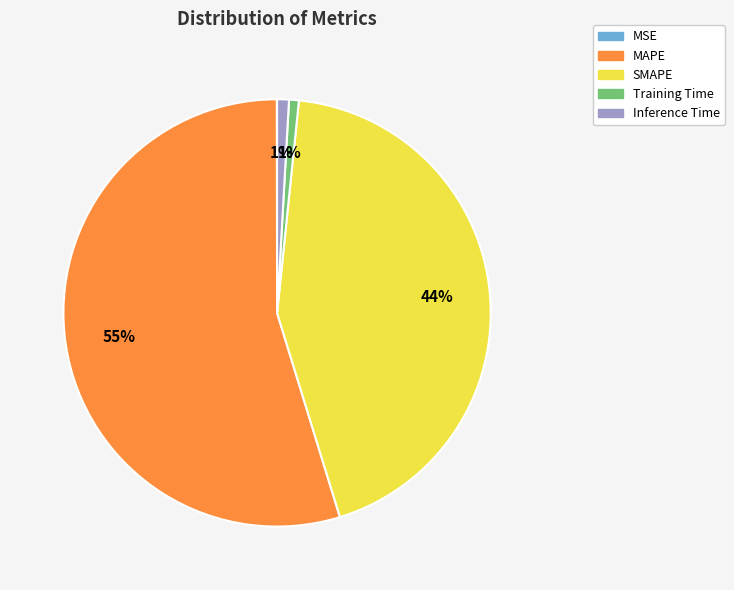

Is MAPE the majority of the pie?

Yes